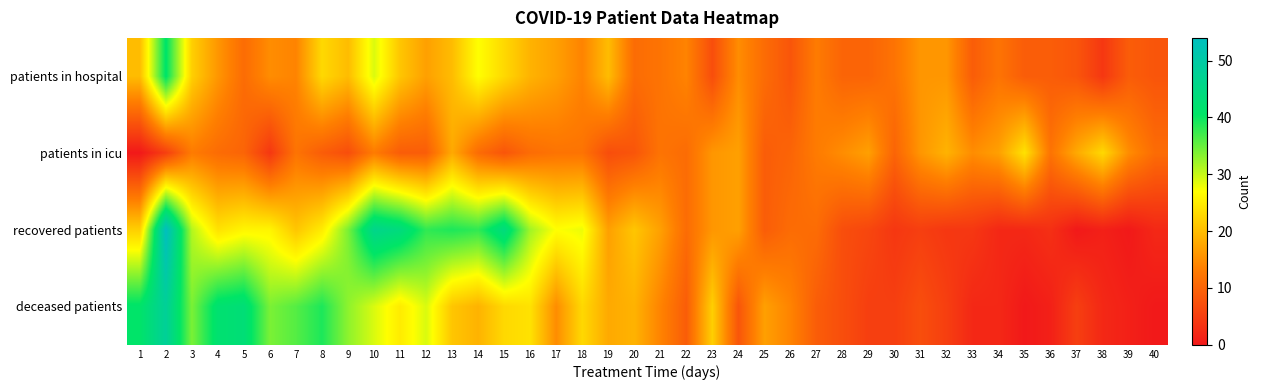

Which has a higher value, 7 or 28?

7